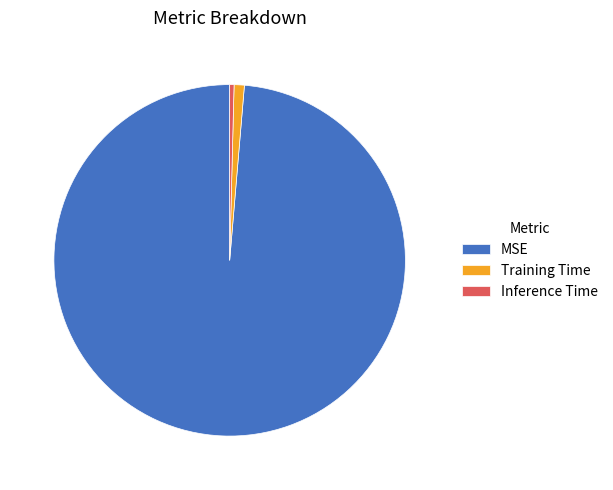

Between Training Time and MSE, which is larger?

MSE